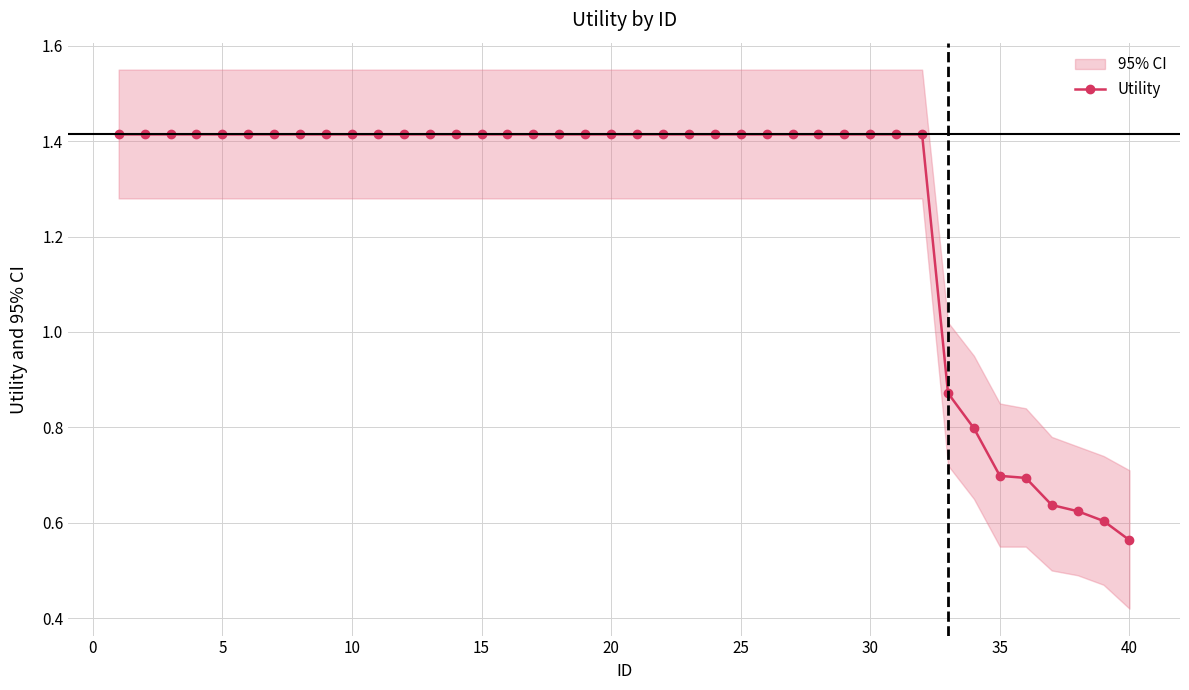

What is the value of the 30th point from the left?

1.4